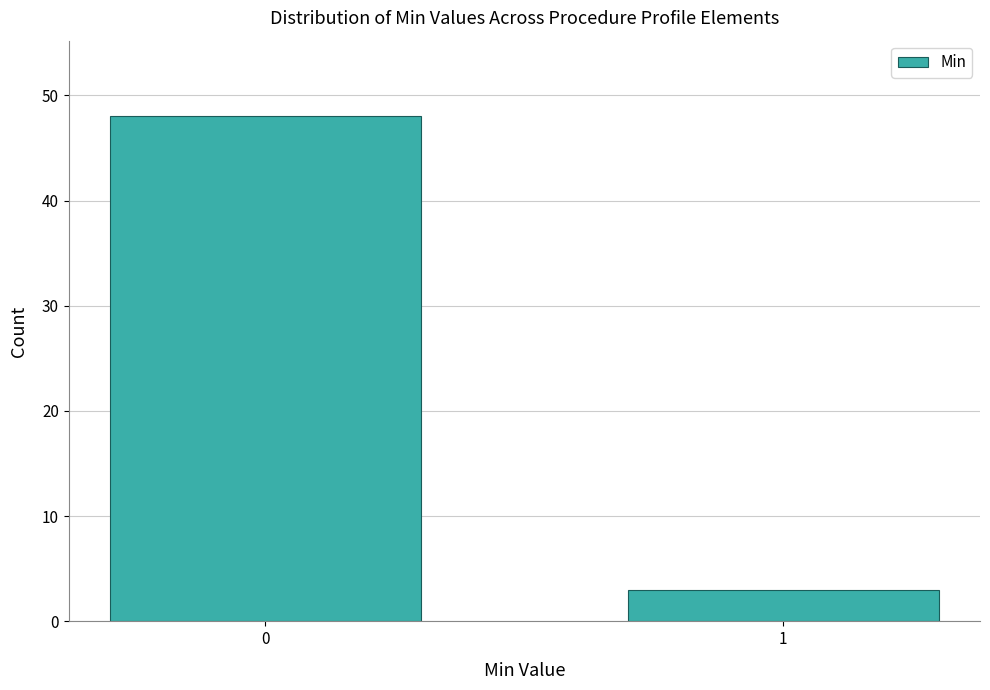

Reading right to left, what are all the values shown in this chart?

3	48